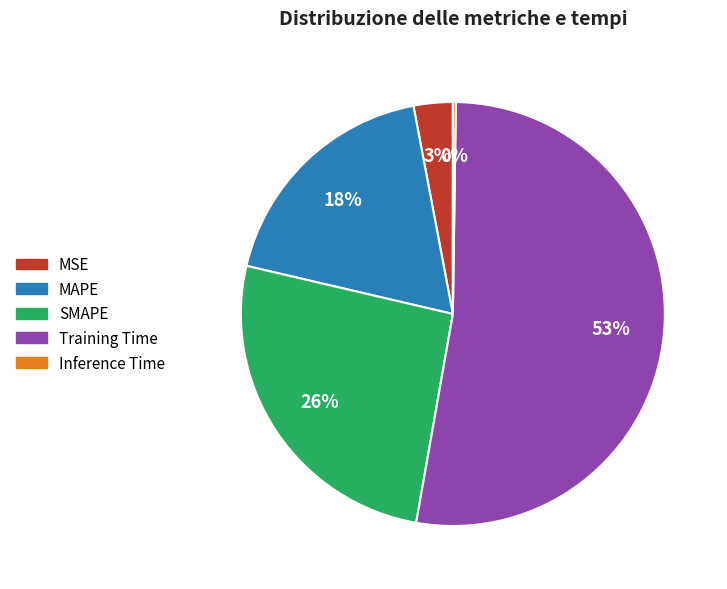

To the nearest percent, what is the average slice percentage?

20%